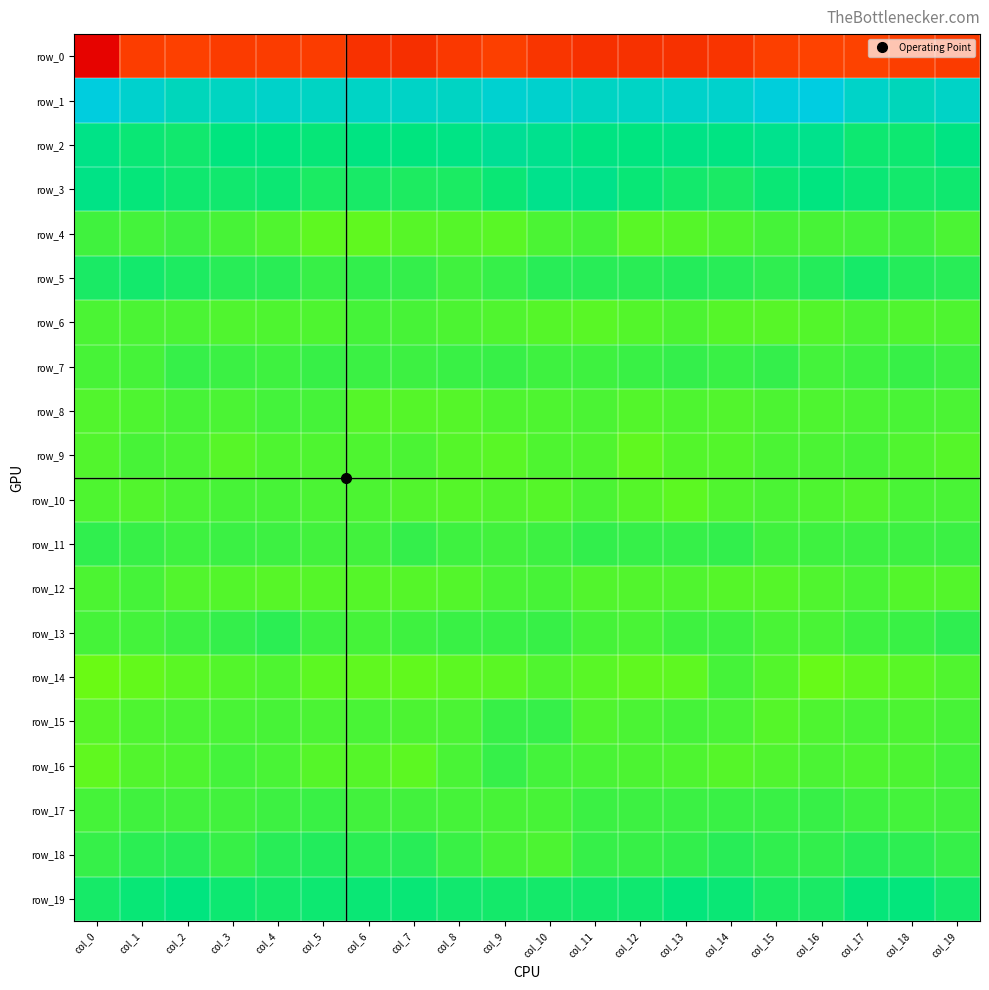

What is the average value of the row_15 series?

-6.8